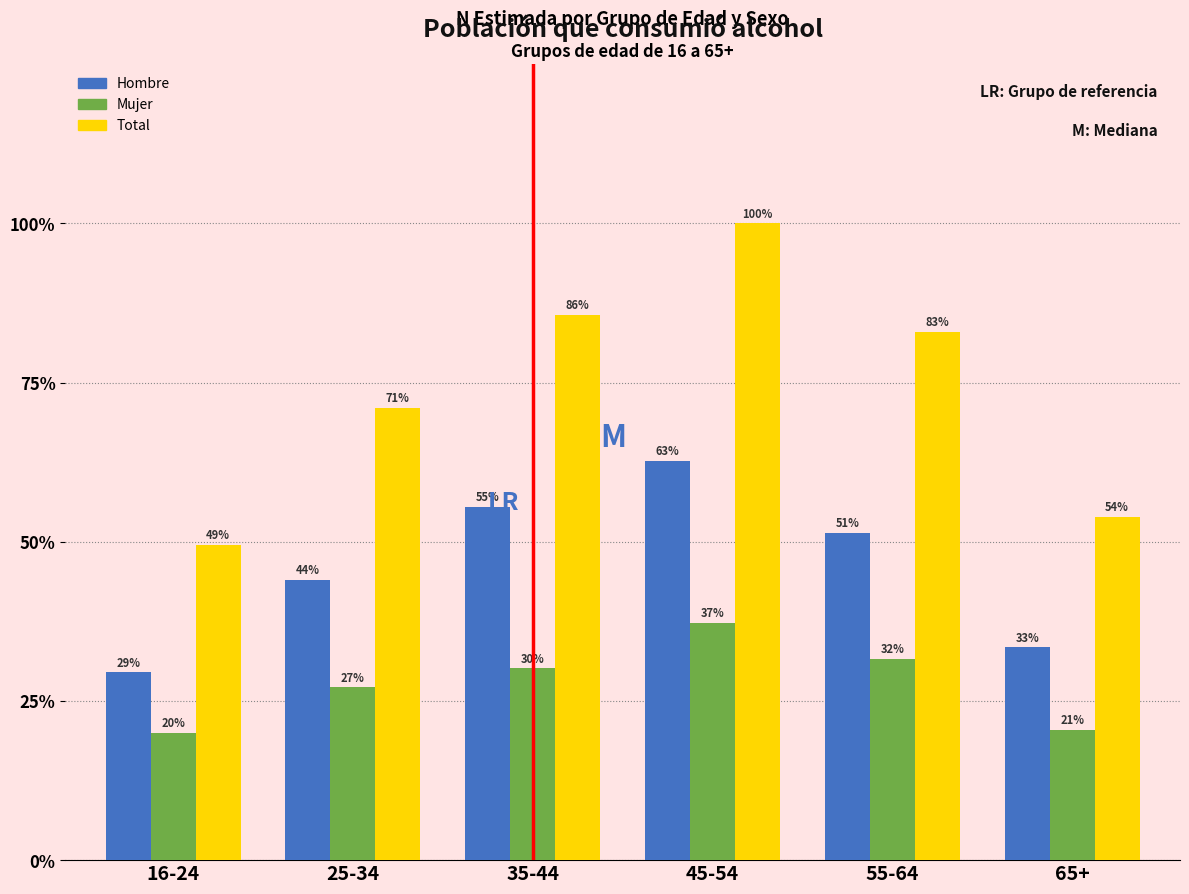

What are all the series names shown in the legend?

Hombre, Mujer, Total